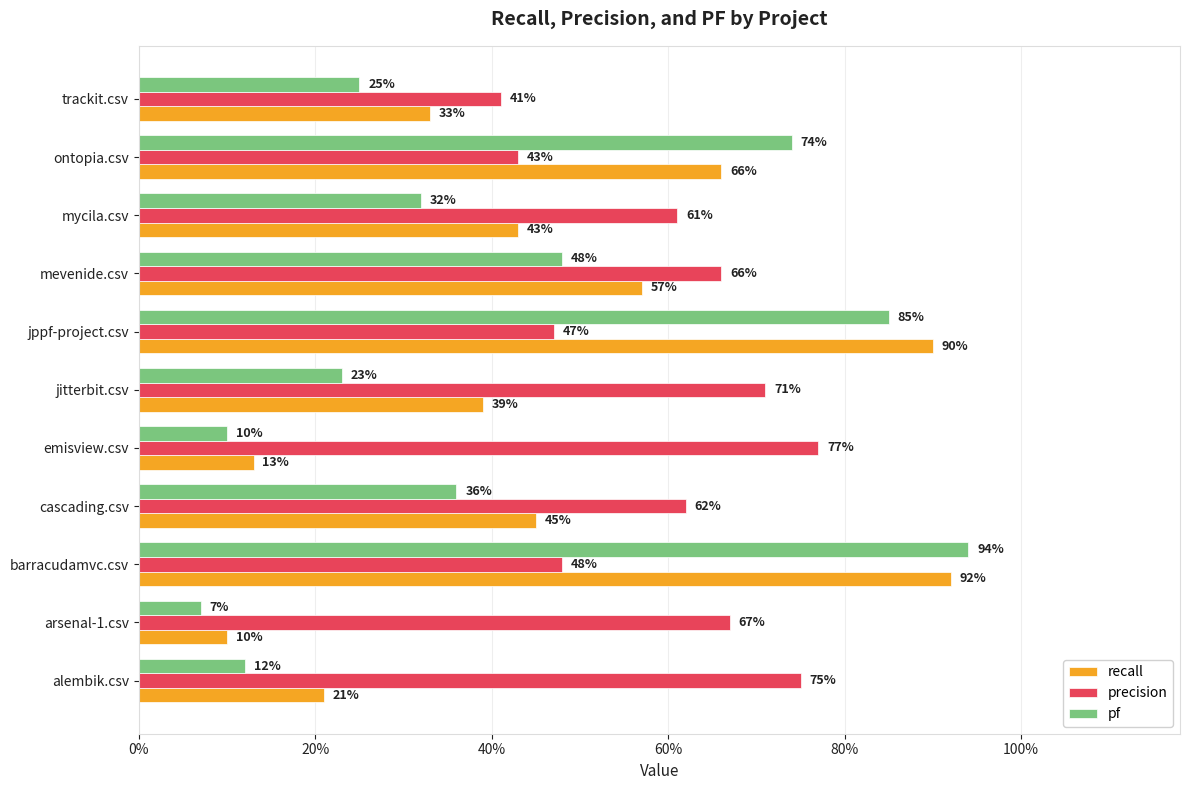

What is the difference between the maximum and minimum values in the recall series?

0.8